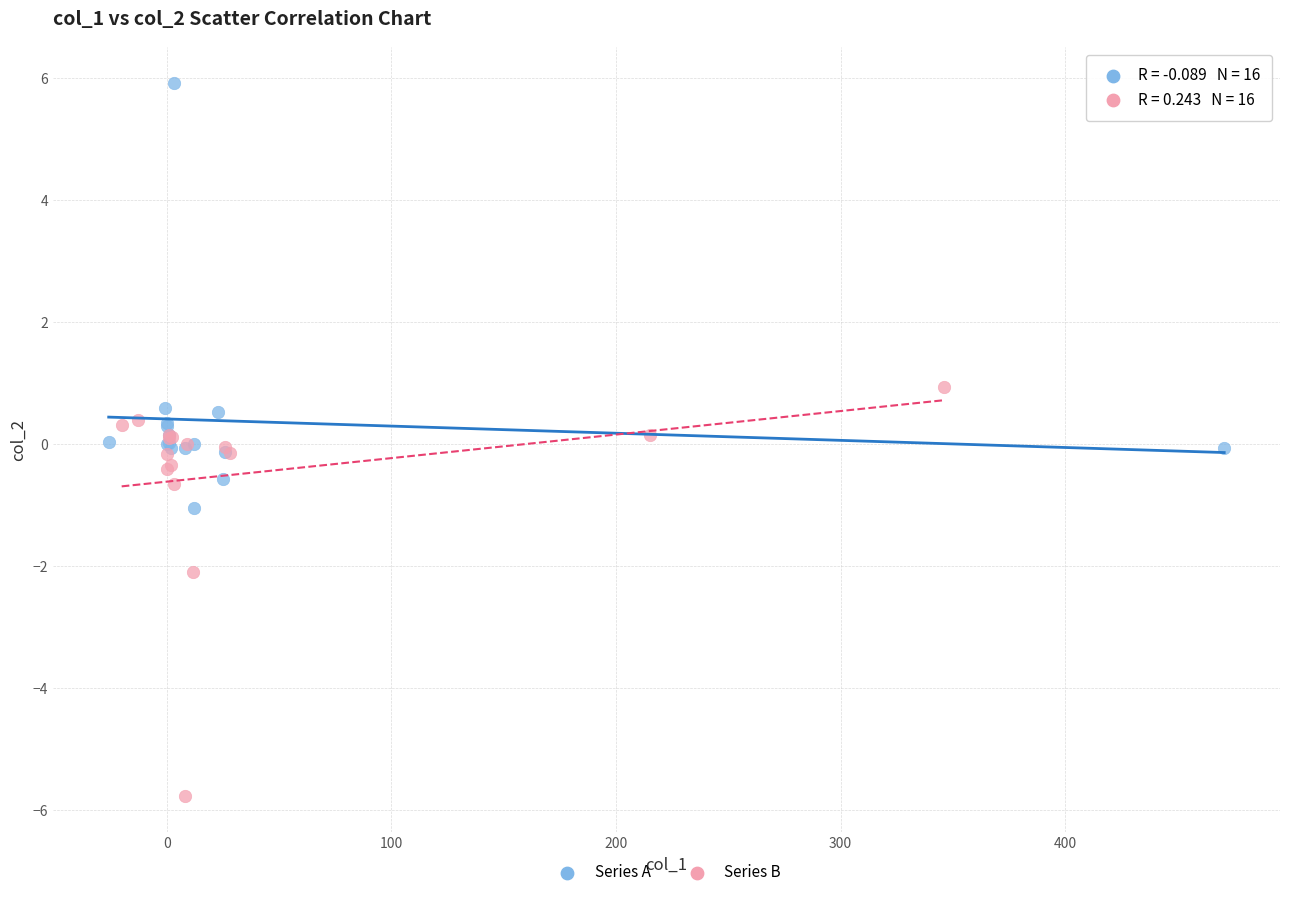

Which series contains the highest Y value?

Series A